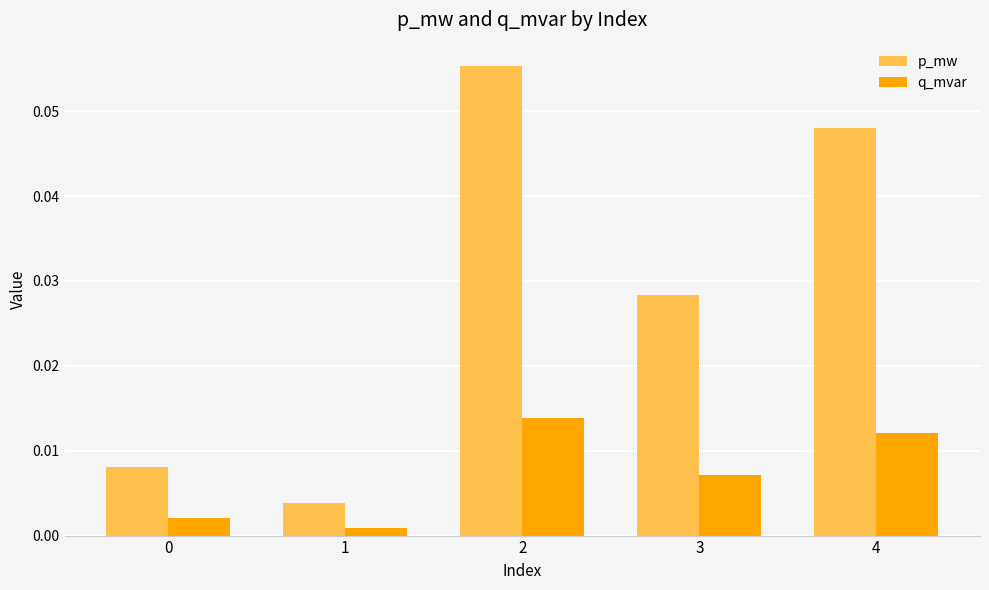

Rank the series at 3 from lowest to highest value.

q_mvar, p_mw